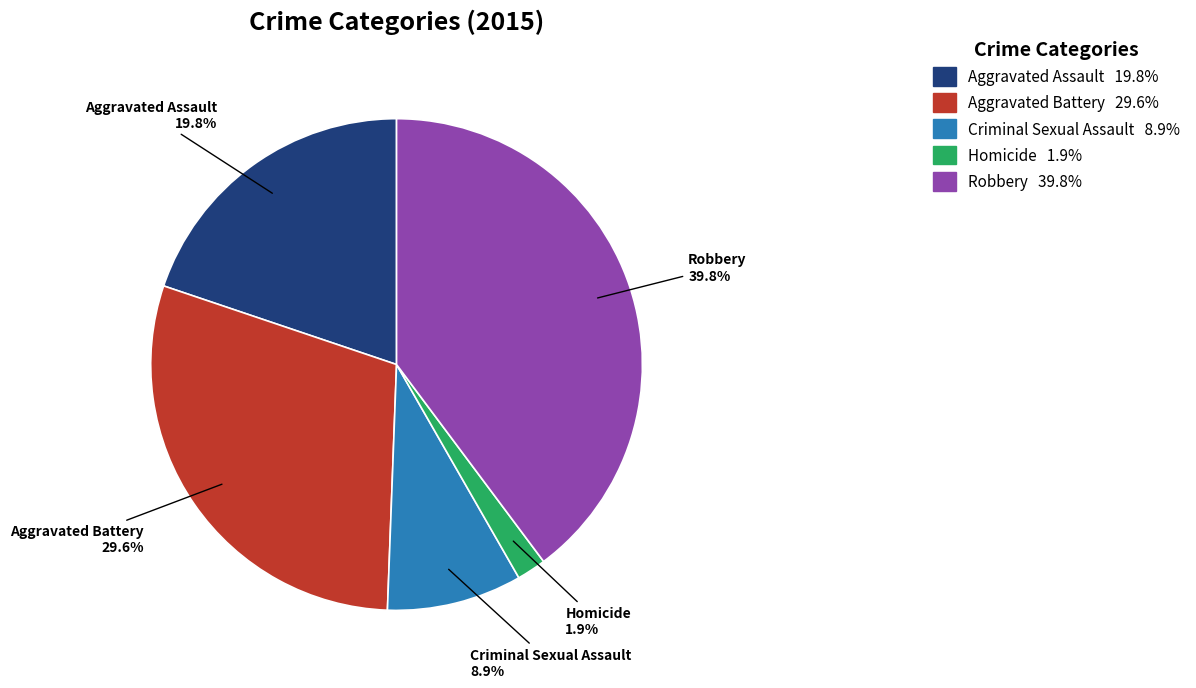

What portion of the pie excludes Criminal Sexual Assault?

91.1%